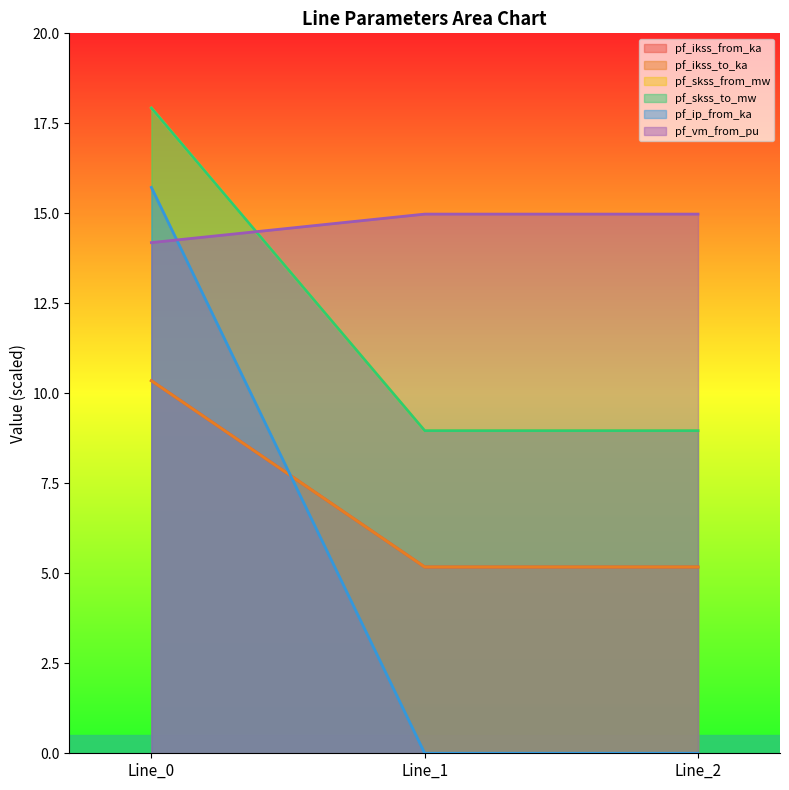

Between Line_0 and Line_1, which series saw the biggest shift?

pf_ip_from_ka